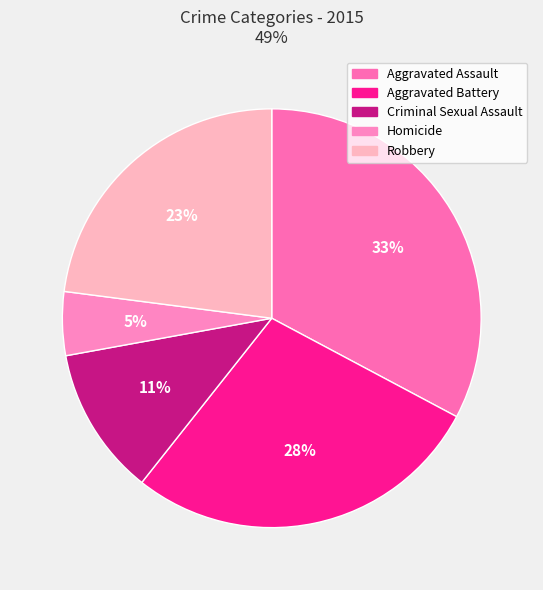

To the nearest percent, what is the difference between the largest and smallest slice percentages?

28%